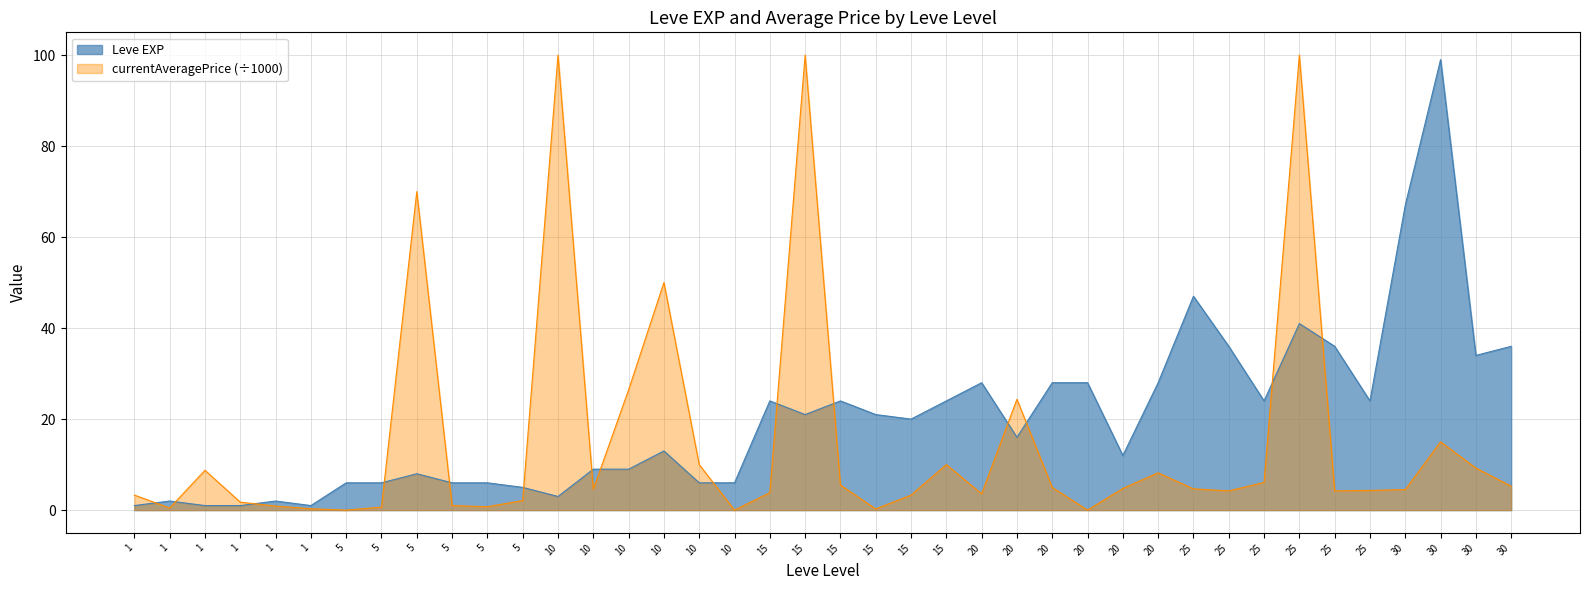

Which category has the highest value across all series?

30